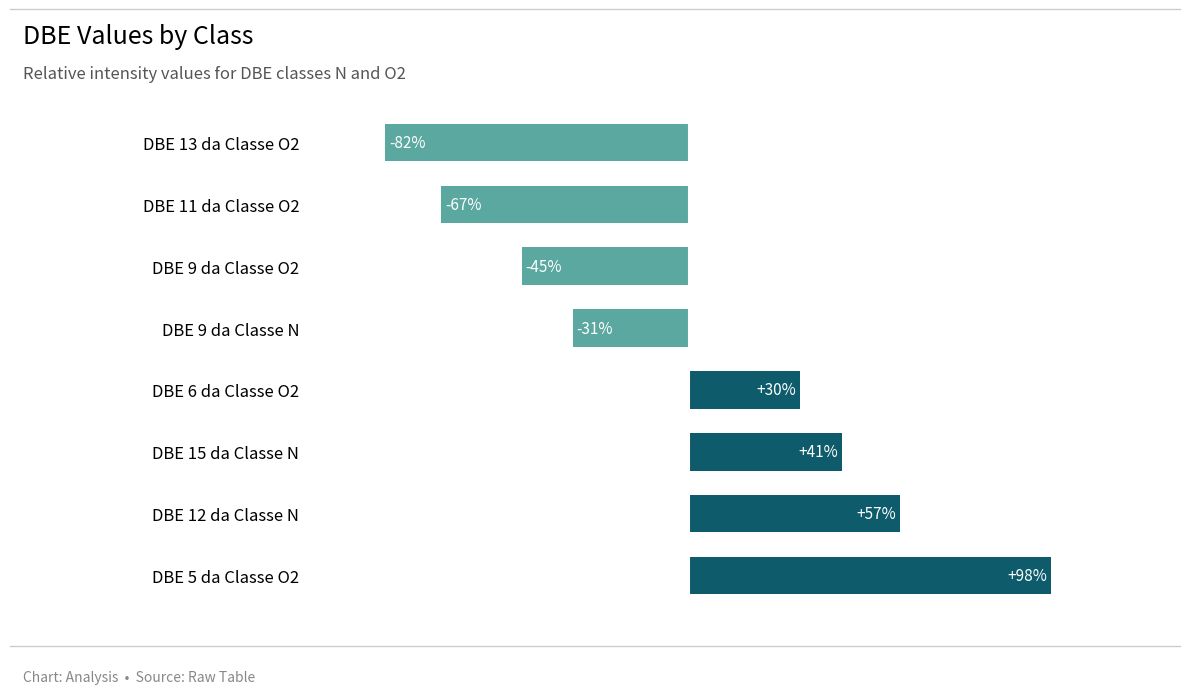

At which label is the value closest to 7?

DBE 6 da Classe O2